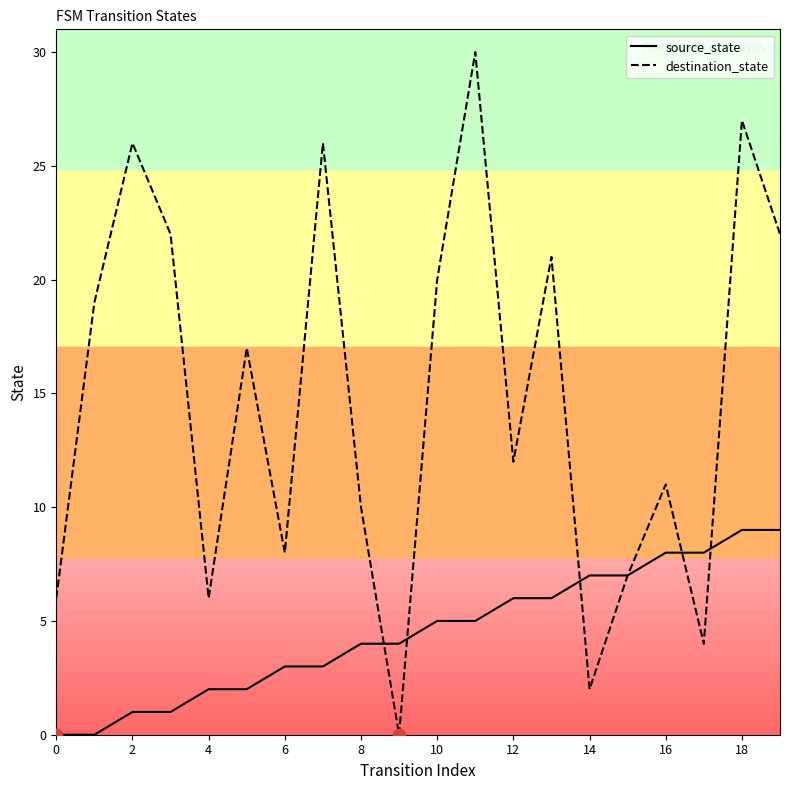

Which series has the largest total across all categories?

destination_state